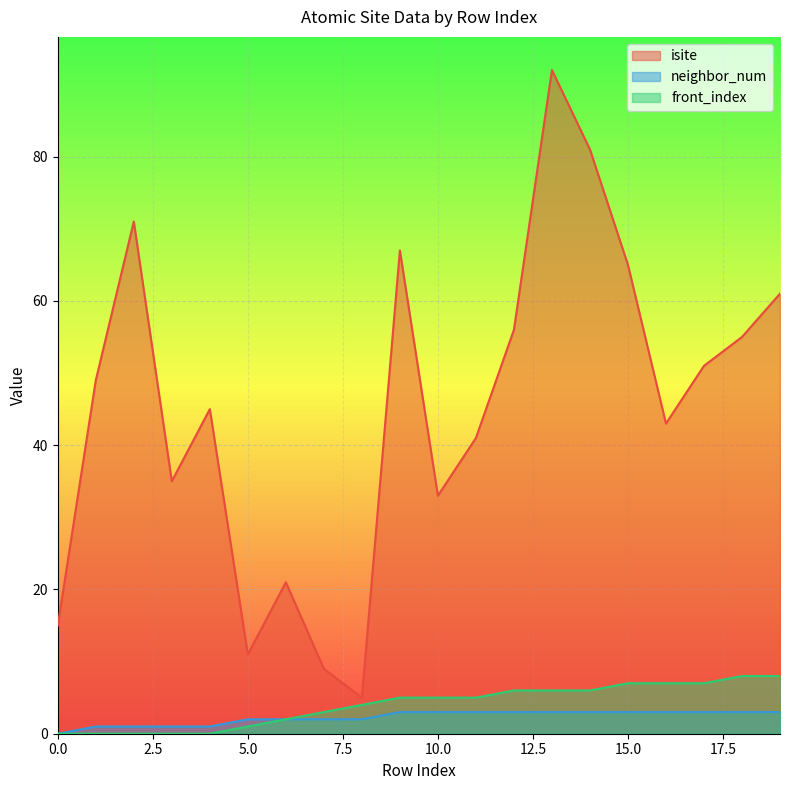

What is the sum of all neighbor_num values?

45